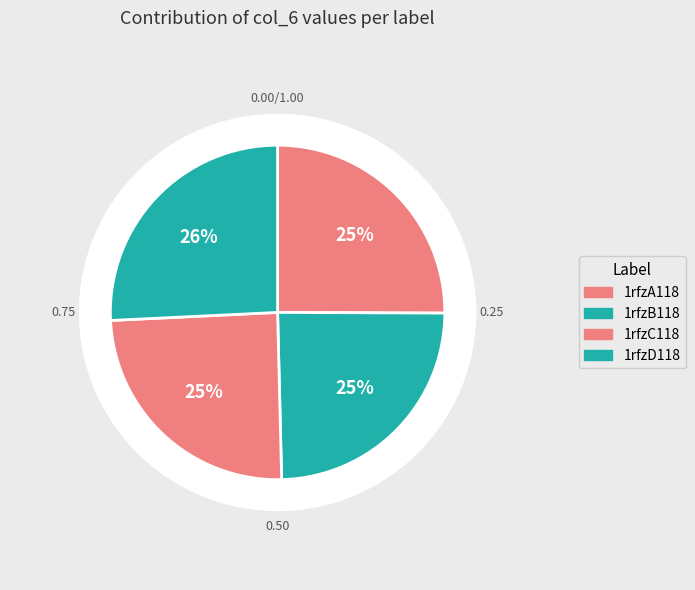

The 1rfzD118 slice represents 19% of the pie. True or false?

False